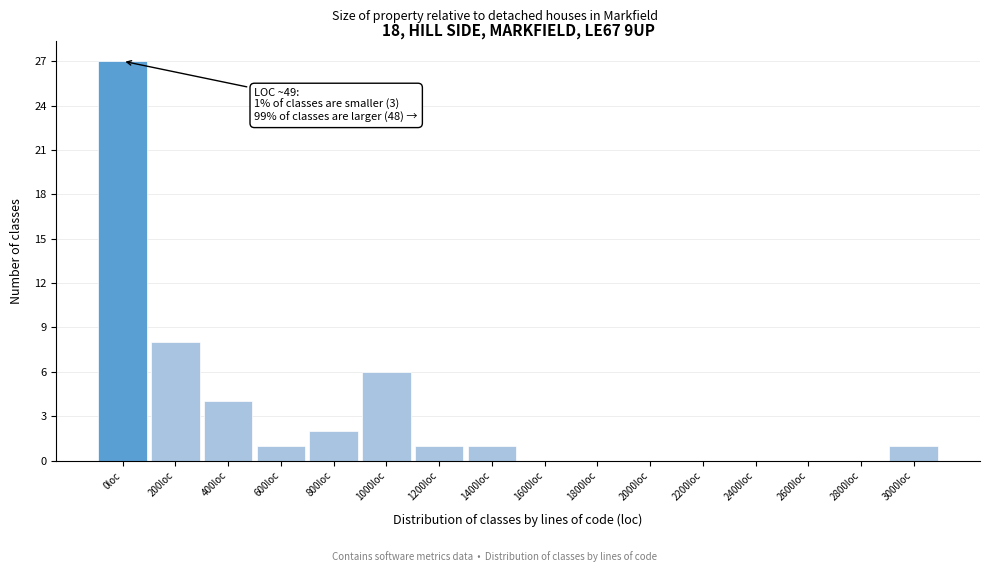

Reading right to left, what are all the values shown in this chart?

3000loc=1	2800loc=0	2600loc=0	2400loc=0	2200loc=0	2000loc=0	1800loc=0	1600loc=0	1400loc=1	1200loc=1	1000loc=6	800loc=2	600loc=1	400loc=4	200loc=8	0loc=27